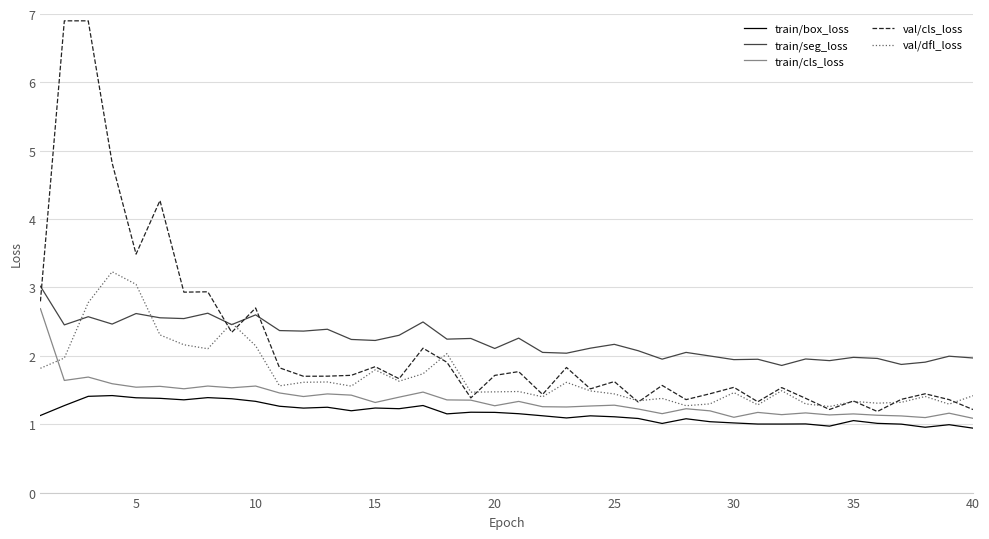

Which series has the largest range (max minus min)?

val/cls_loss